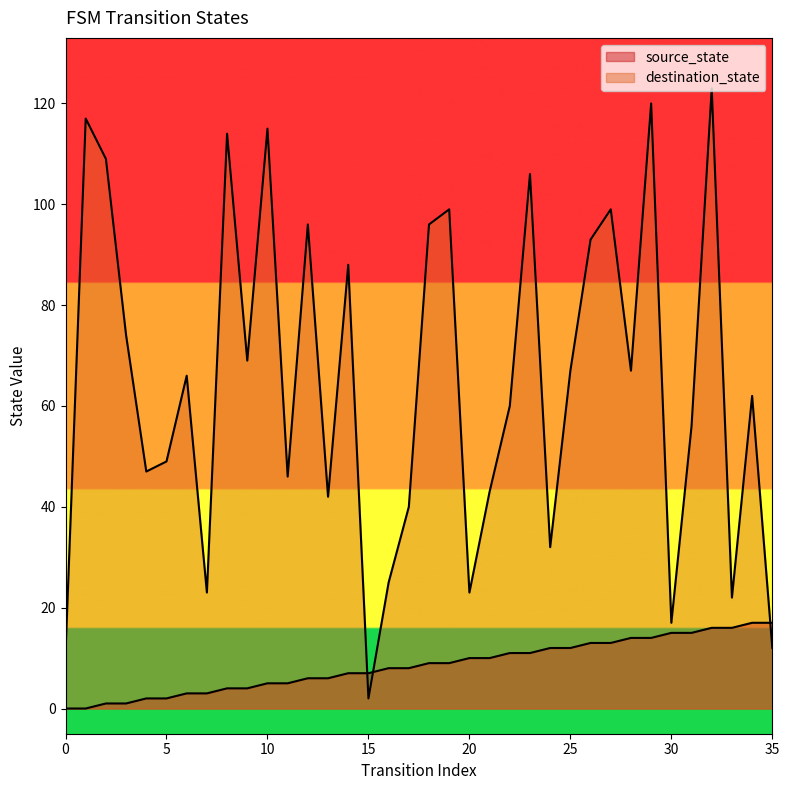

At which category does the chart reach its peak across all series?

32